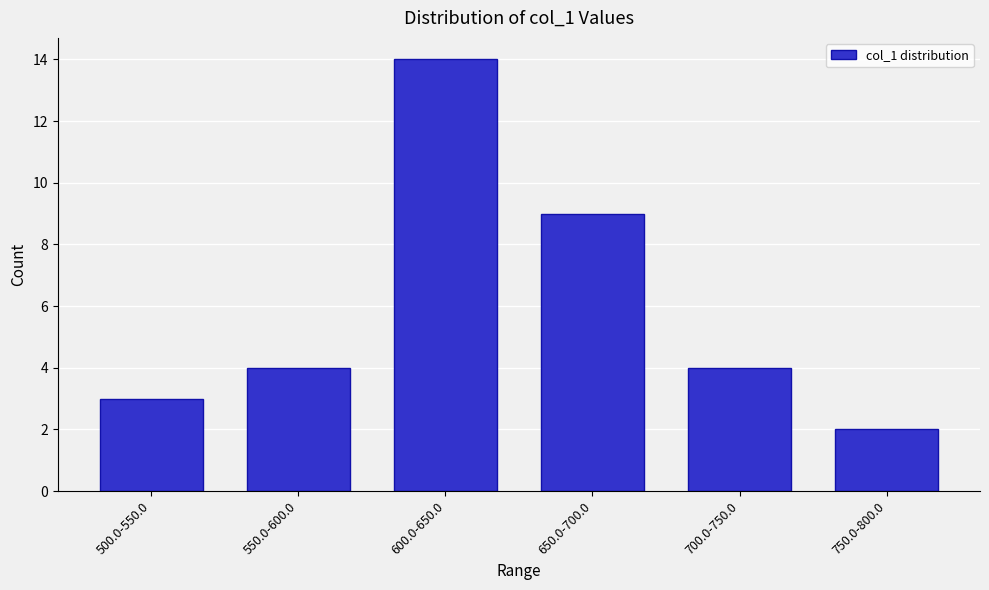

Reading left to right, extract all data points from this chart.

3	4	14	9	4	2